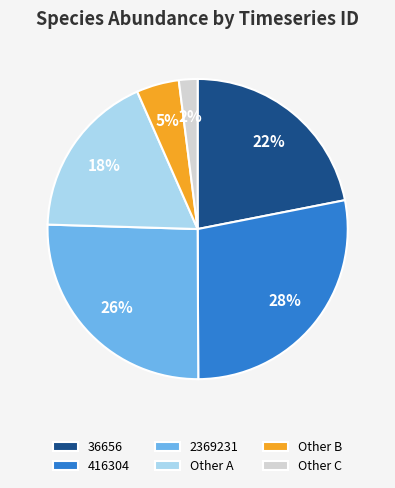

To the nearest percent, what is the difference between the largest and smallest slice percentages?

26%